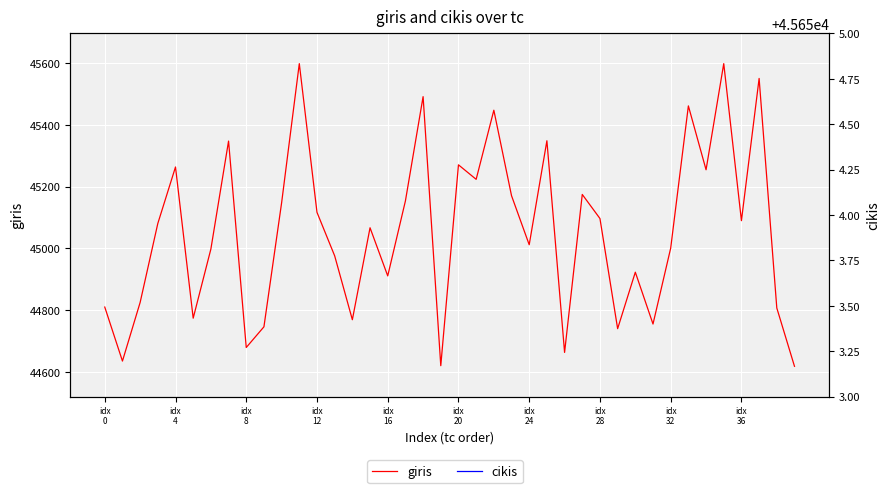

What is the label of the 10th point from the right?

30